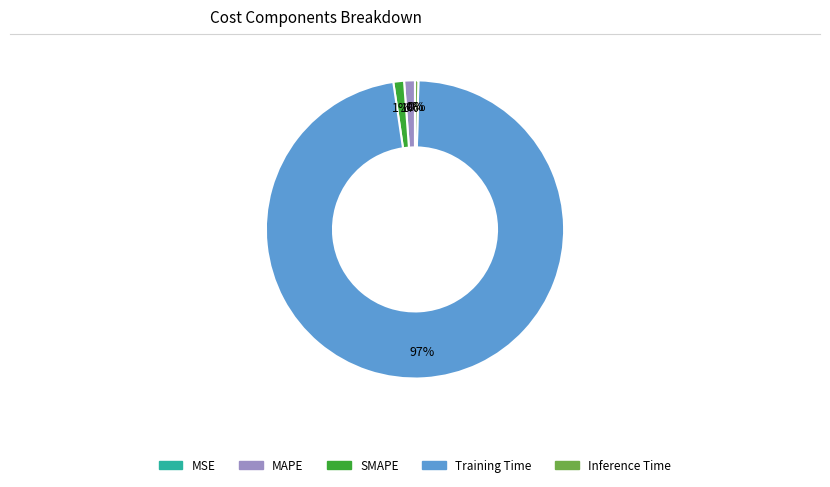

Which slice represents more than half of the pie?

Training Time